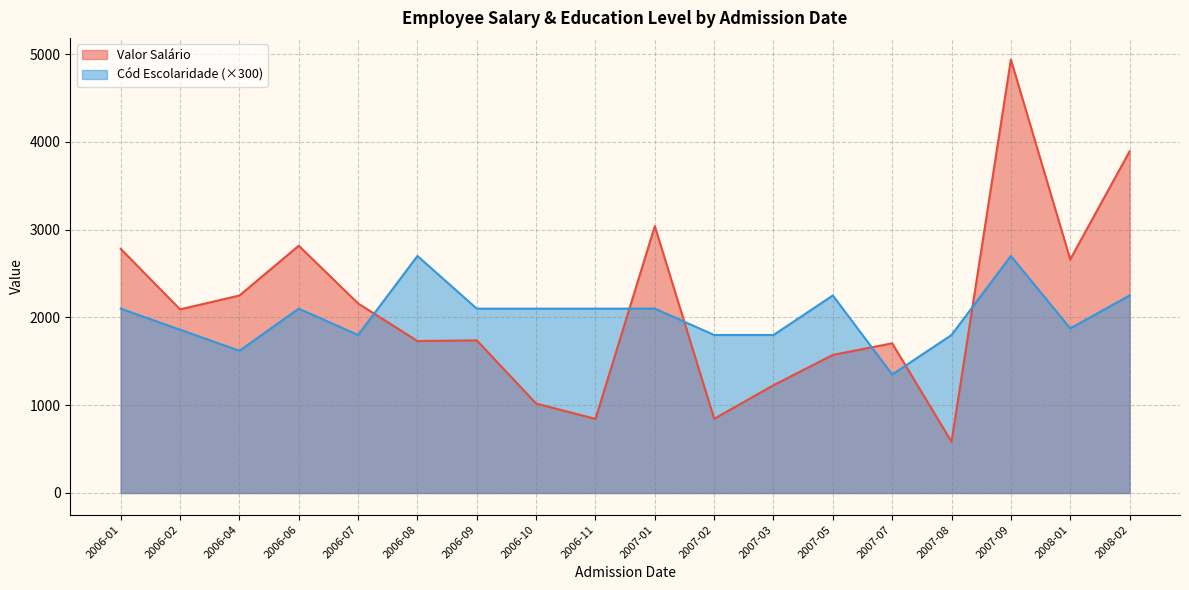

The value of Valor Salário at 2007-02 is 845.4. True or false?

True